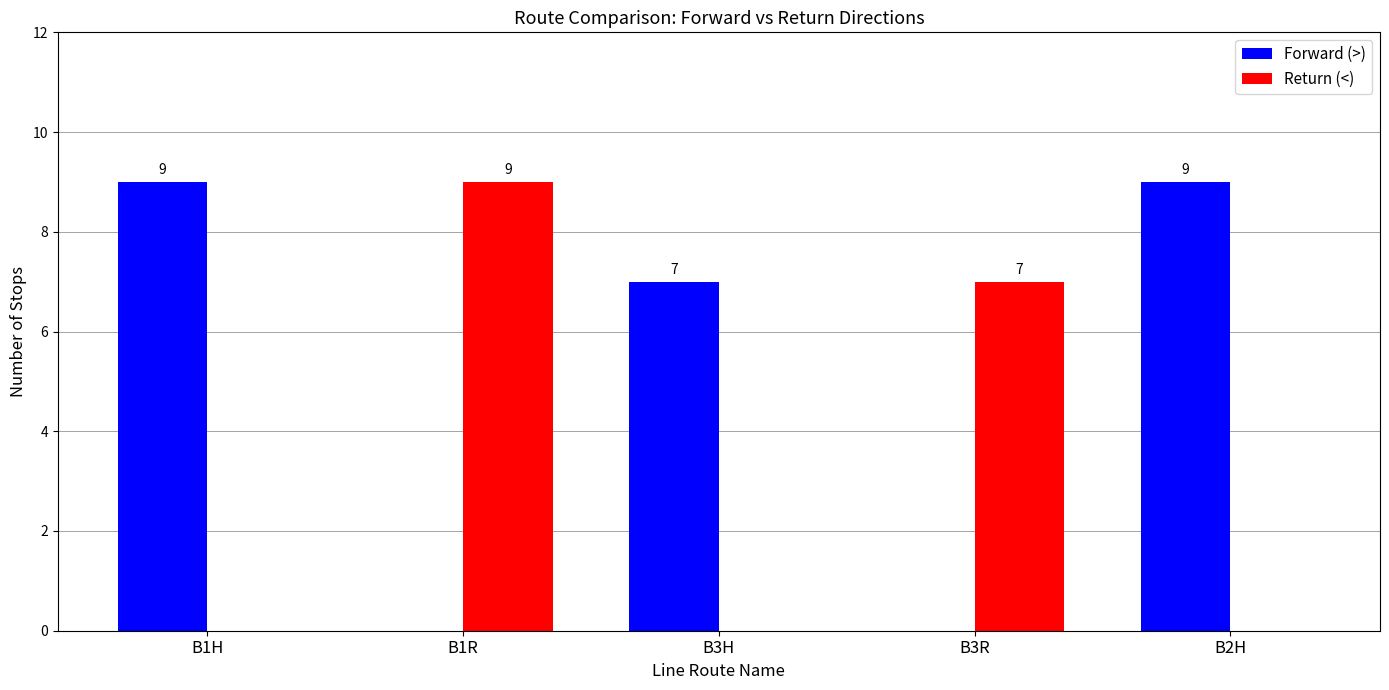

How many groups of bars are there?

5